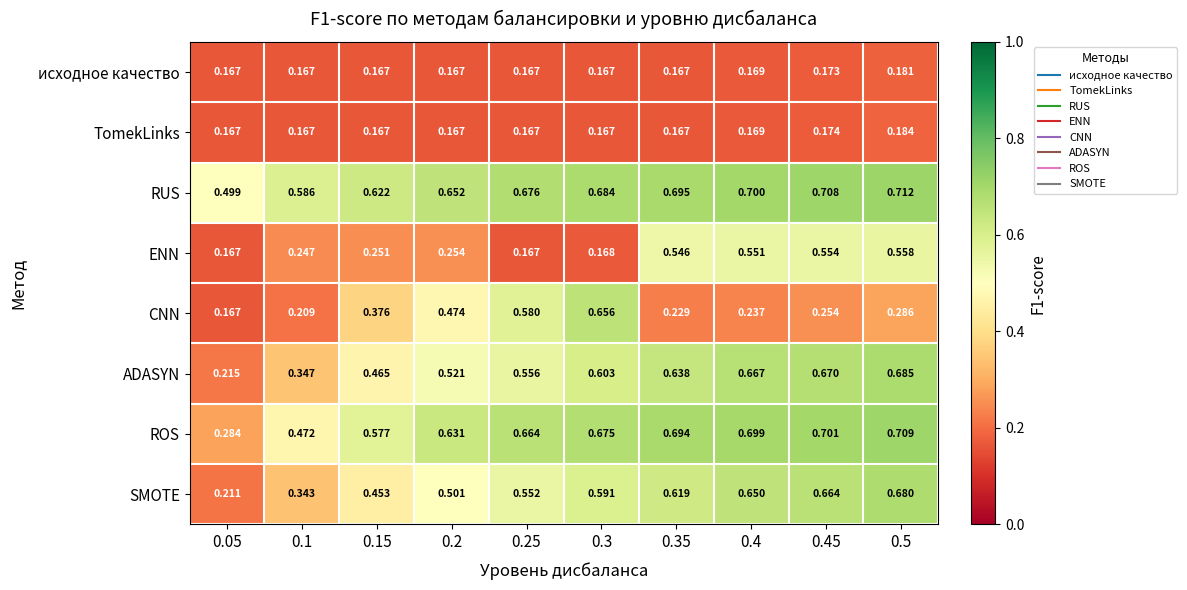

Which series changed the most between 0.2 and 0.25?

CNN